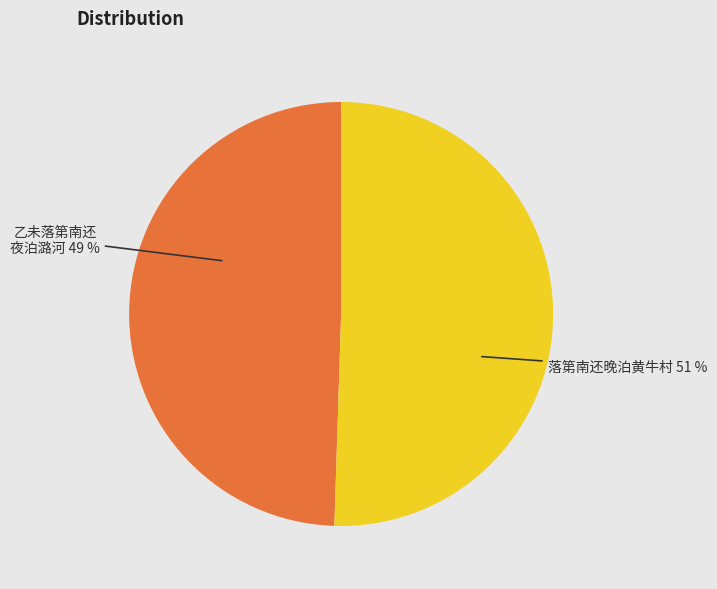

To the nearest percent, what is the average slice percentage?

50%